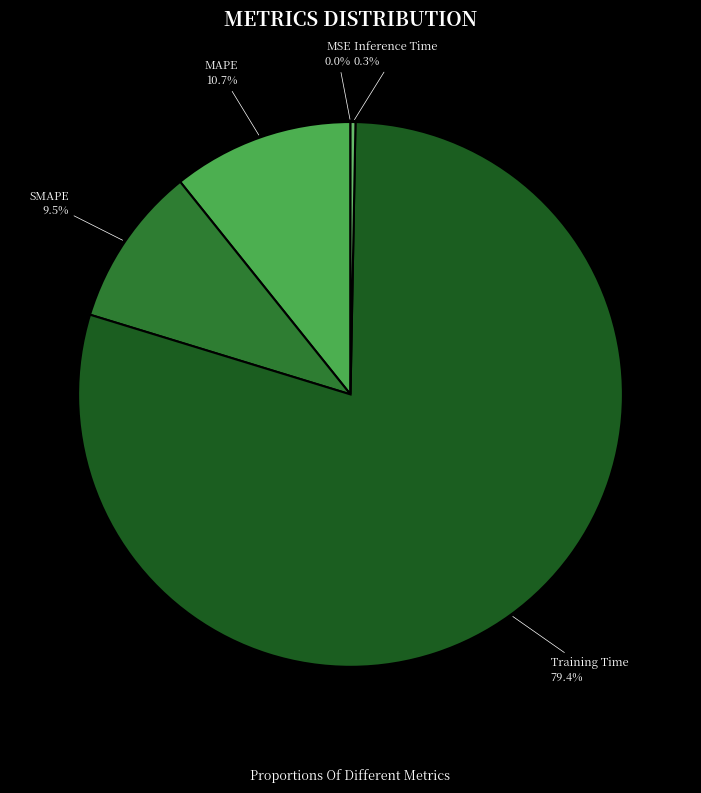

Which category has the smallest portion of the pie?

MSE